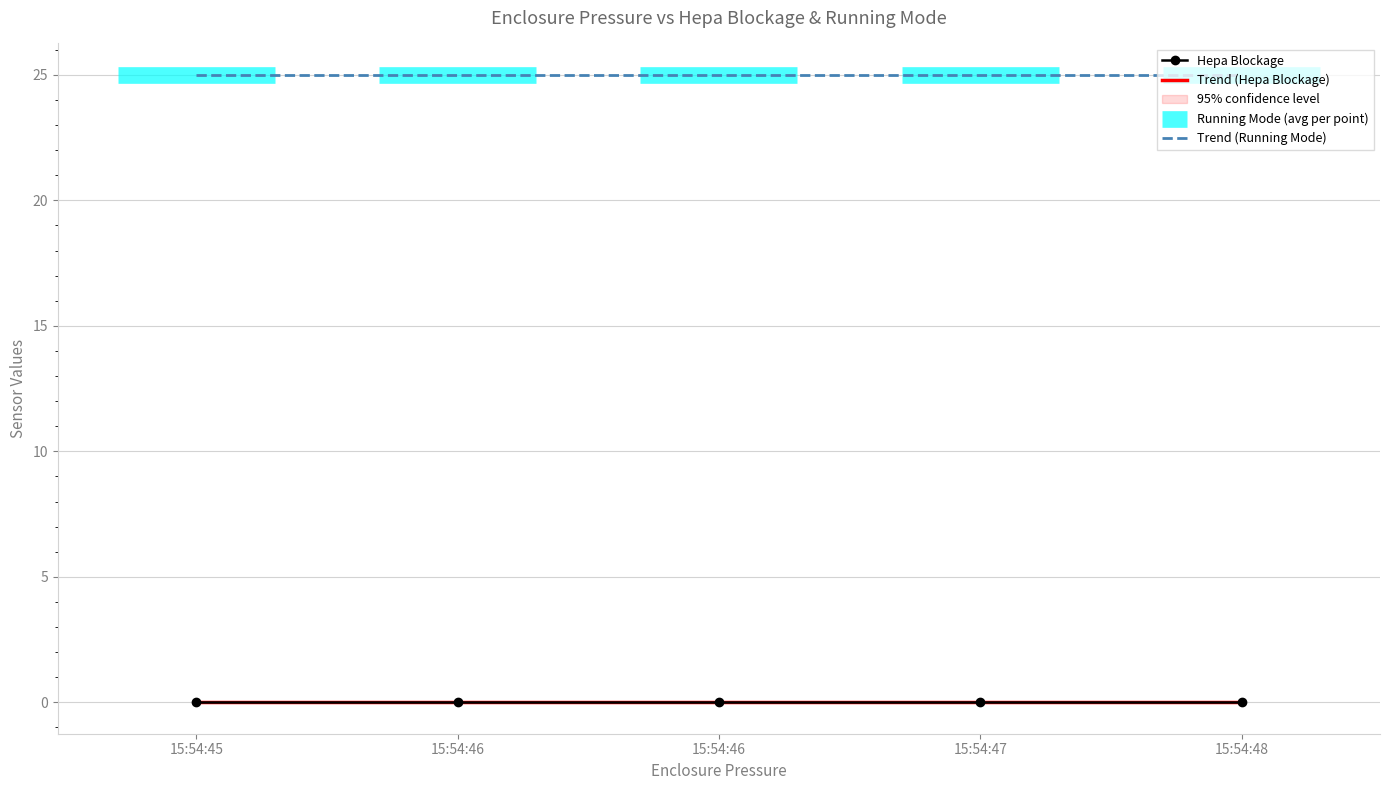

Between 15:54:45 and 15:54:47, which series saw the biggest shift?

Trend (Running Mode)